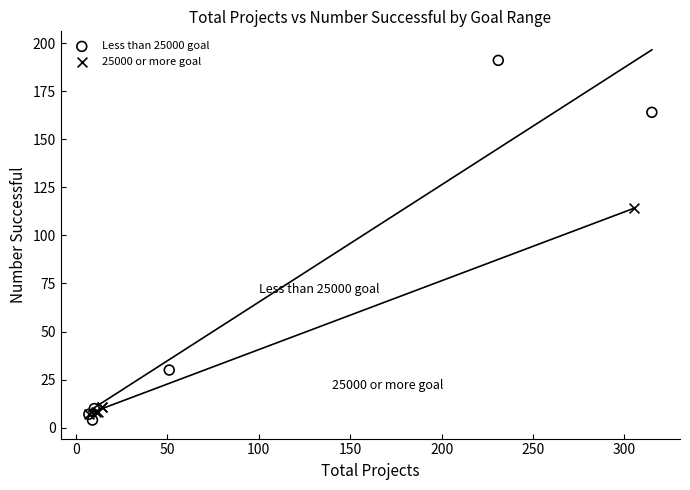

Which series contains the highest Y value?

Less than 25000 goal